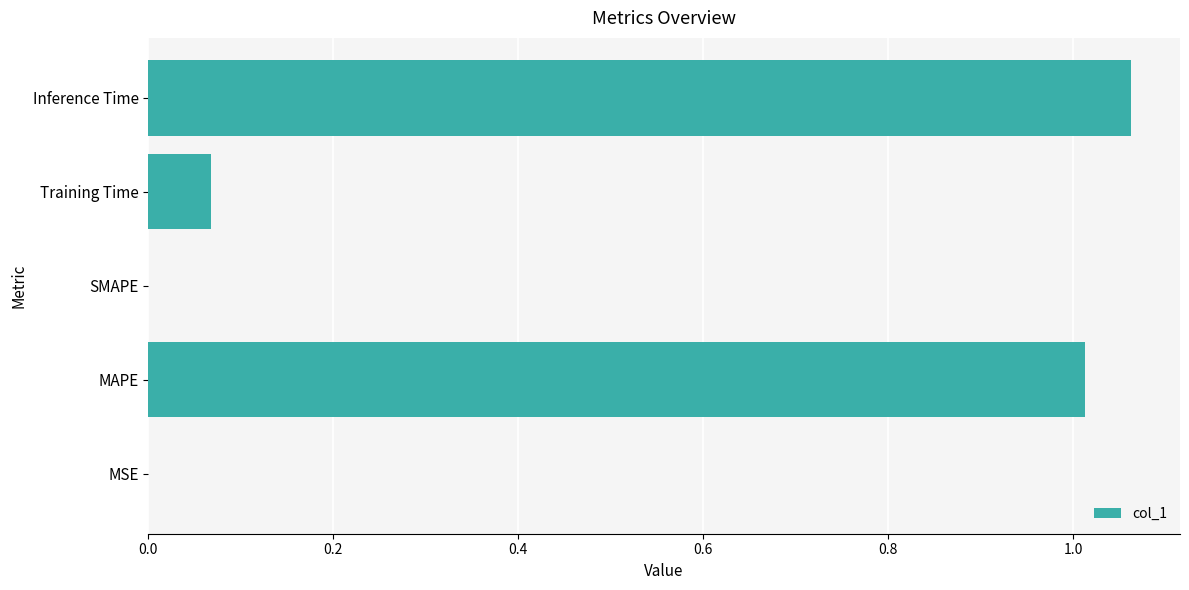

Which has a higher value, Inference Time or MAPE?

Inference Time